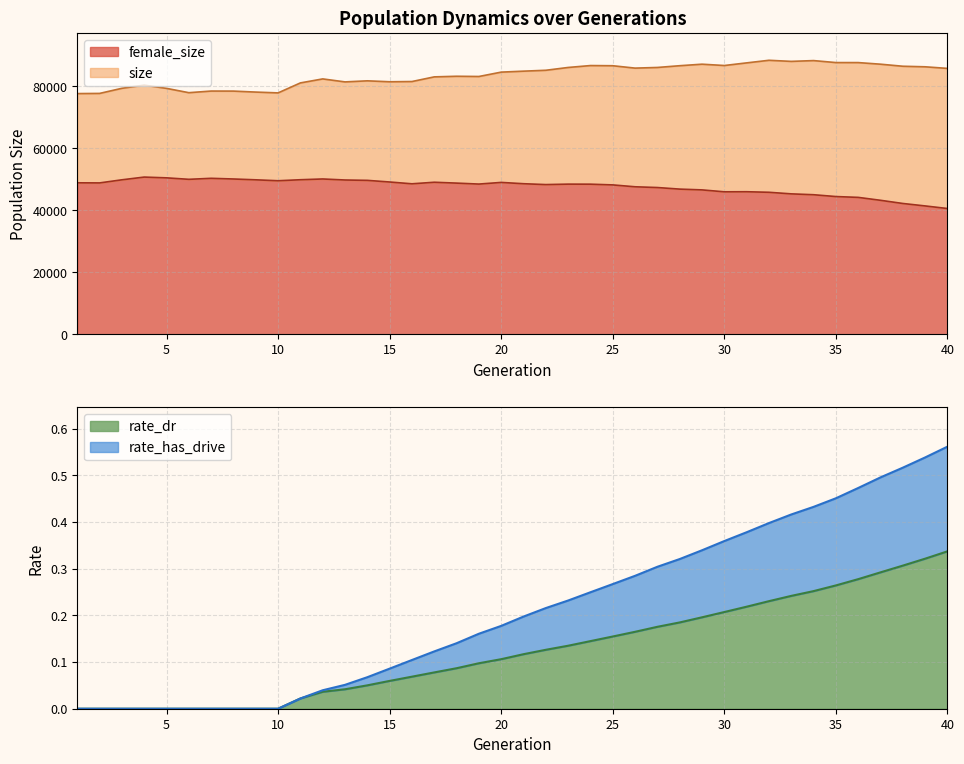

Reading left to right, transcribe all the data shown in this chart.

female_size: 48898.0	48866.0	49867.0	50749.0	50501.0	50026.0	50350.0	50132.0	49865.0	49565.0	49892.0	50138.0	49807.0	49690.0	49161.0	48579.0	49080.0	48802.0	48492.0	49026.0	48606.0	48327.0	48473.0	48457.0	48223.0	47616.0	47374.0	46865.0	46613.0	45994.0	46018.0	45840.0	45331.0	45052.0	44463.0	44195.0	43253.0	42227.0	41434.0	40603.0
size: 77705.0	77759.0	79413.0	80437.0	79389.0	77997.0	78522.0	78507.0	78192.0	77928.0	81152.0	82442.0	81477.0	81825.0	81521.0	81597.0	83101.0	83296.0	83224.0	84633.0	84946.0	85232.0	86138.0	86754.0	86697.0	85928.0	86138.0	86703.0	87194.0	86768.0	87618.0	88455.0	88101.0	88357.0	87718.0	87714.0	87194.0	86531.0	86354.0	85837.0
rate_dr: 0.0	0.0	0.0	0.0	0.0	0.0	0.0	0.0	0.0	0.0	0.0	0.0	0.0	0.1	0.1	0.1	0.1	0.1	0.1	0.1	0.1	0.1	0.1	0.1	0.2	0.2	0.2	0.2	0.2	0.2	0.2	0.2	0.2	0.3	0.3	0.3	0.3	0.3	0.3	0.3
rate_has_drive: 0.0	0.0	0.0	0.0	0.0	0.0	0.0	0.0	0.0	0.0	0.0	0.0	0.1	0.1	0.1	0.1	0.1	0.1	0.2	0.2	0.2	0.2	0.2	0.2	0.3	0.3	0.3	0.3	0.3	0.4	0.4	0.4	0.4	0.4	0.5	0.5	0.5	0.5	0.5	0.6